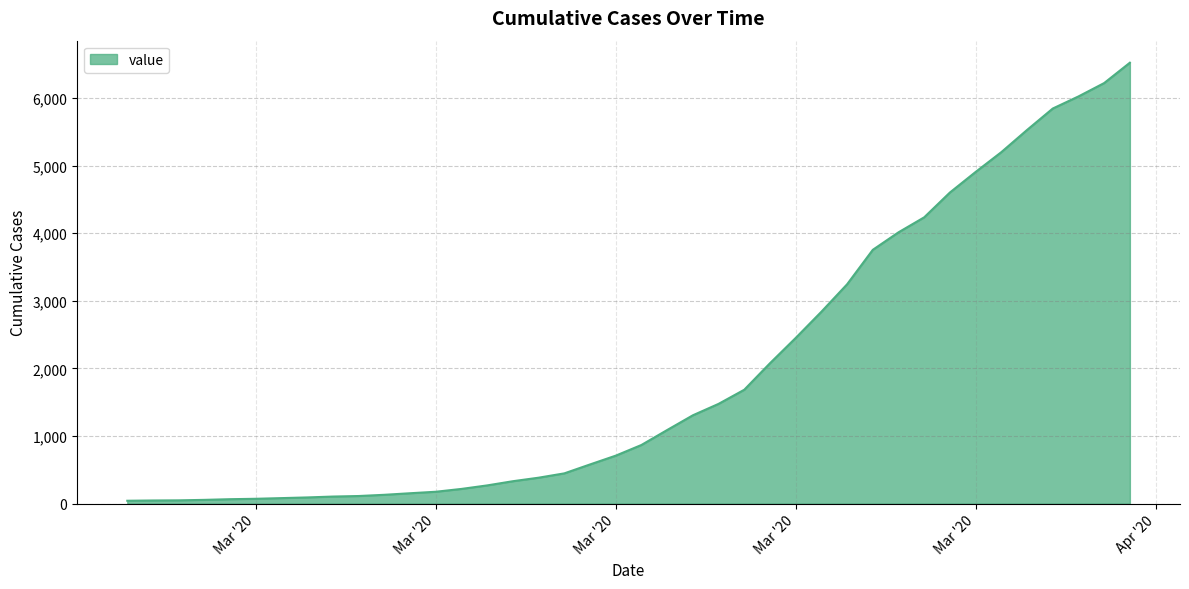

How many lines are shown in the chart?

1